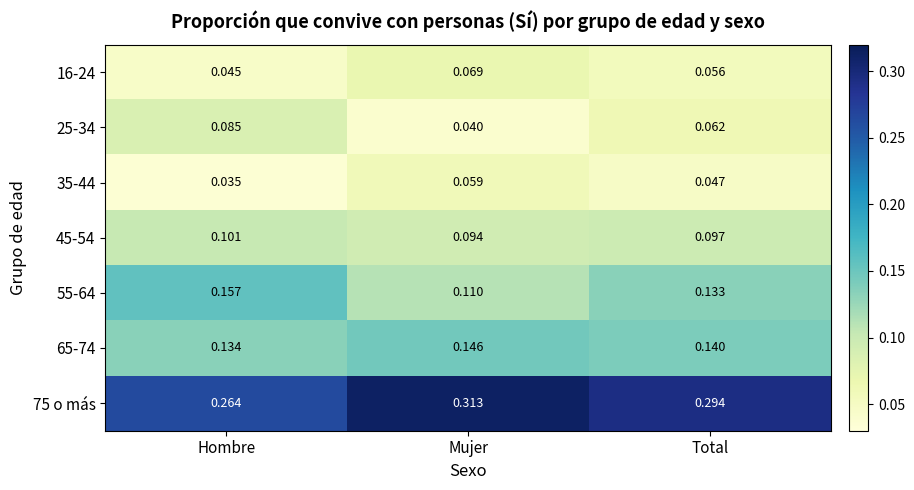

Which series has the largest range (max minus min)?

75 o más